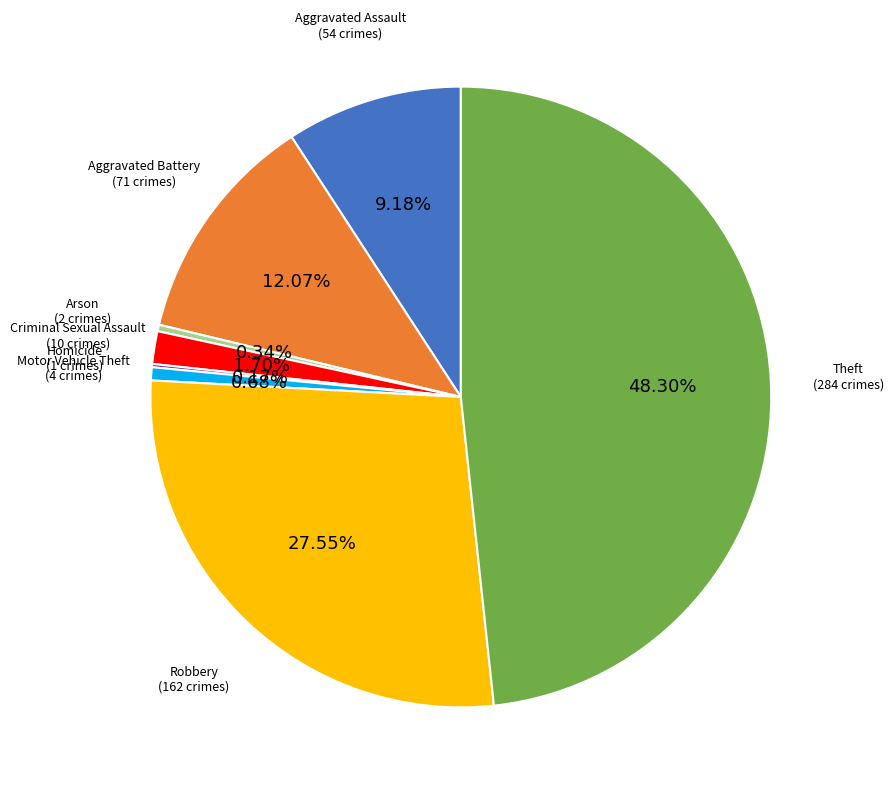

To the nearest percent, what is the difference between the largest and smallest slice percentages?

48%